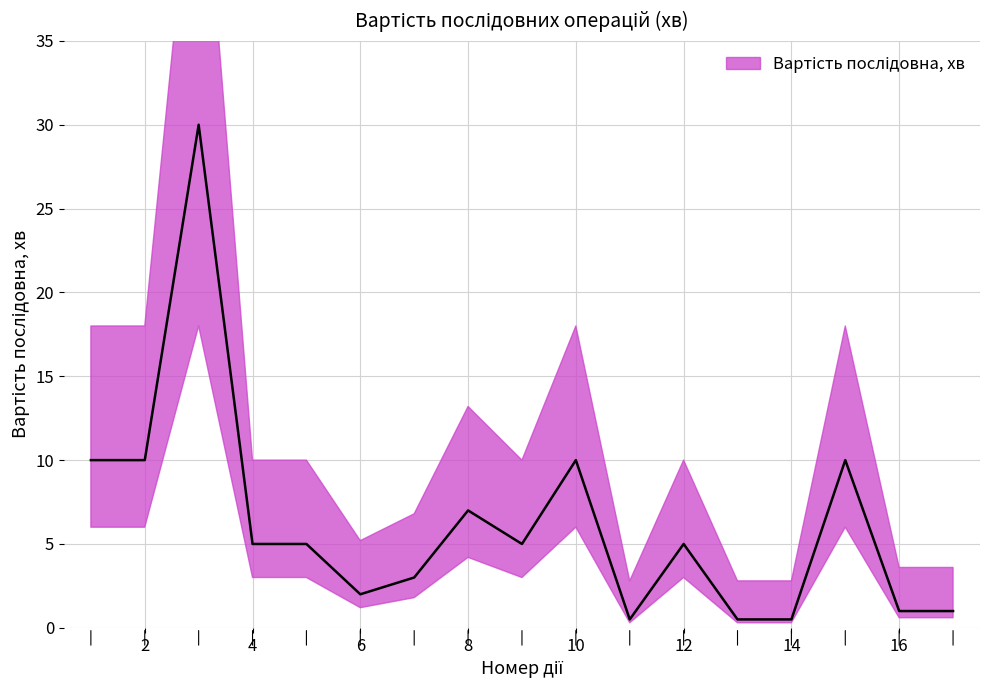

What is the sum of all values?

105.5